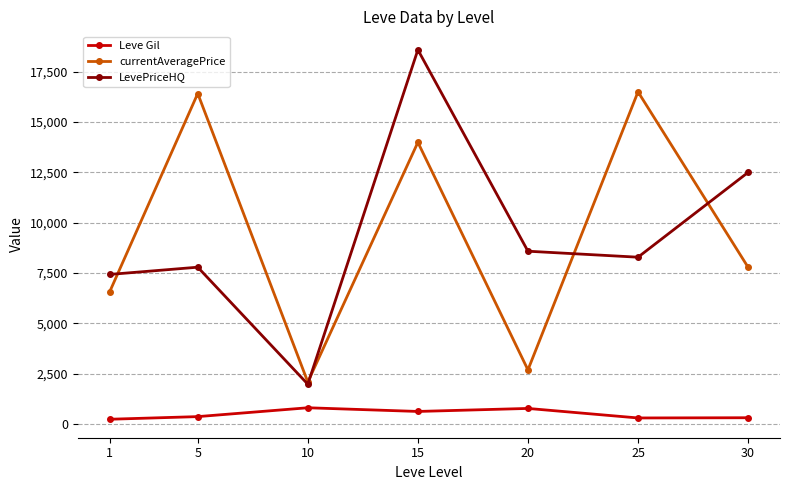

In currentAveragePrice, how many points are higher than both neighbors (excluding endpoints)?

3